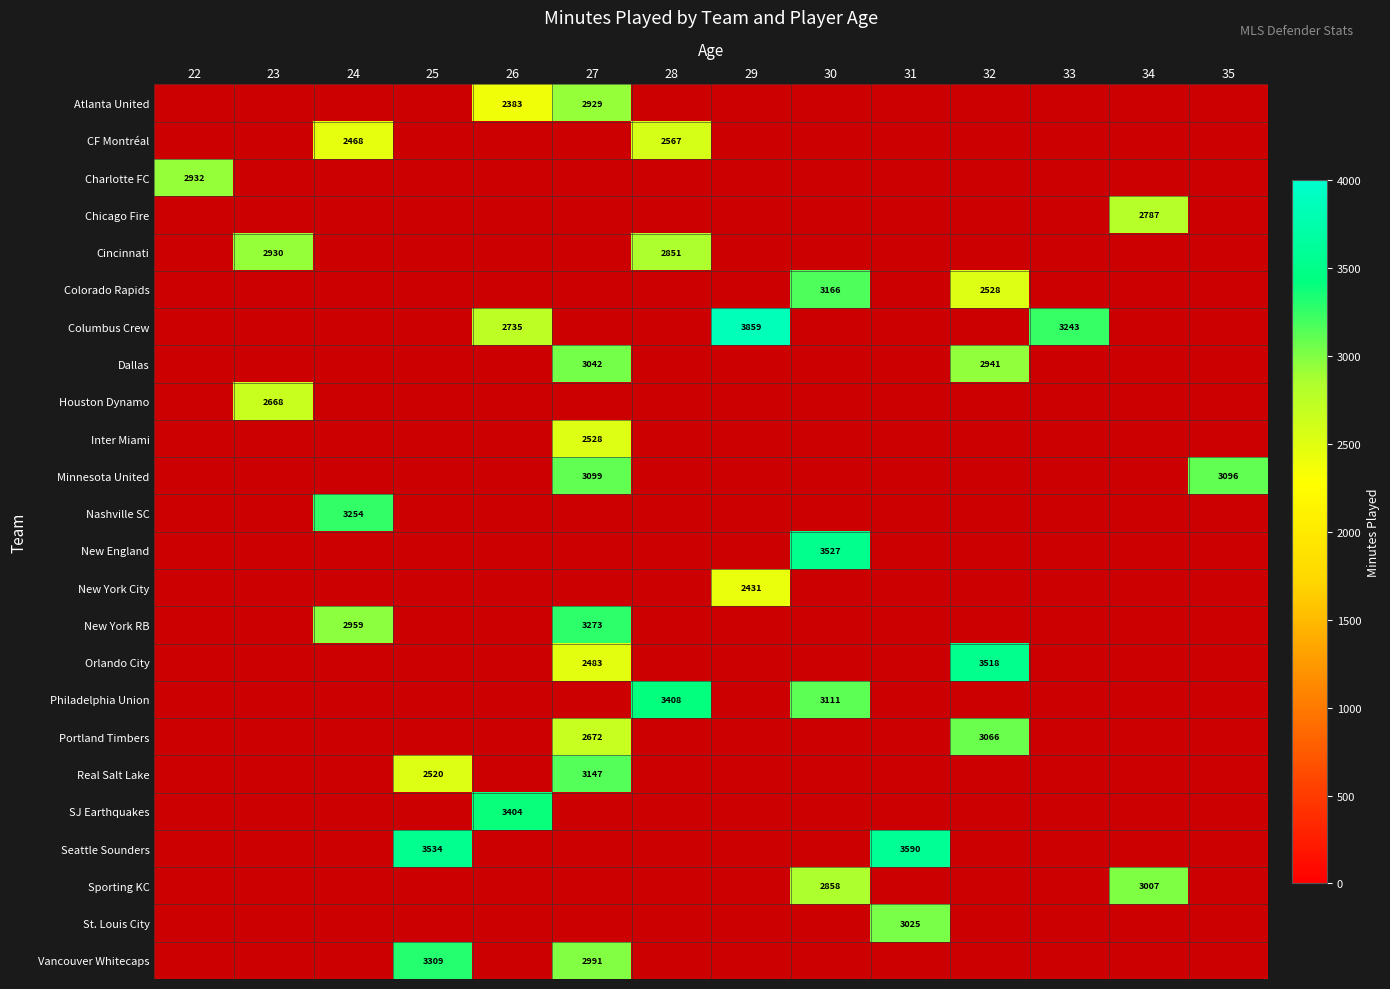

Rank the series at 23 from lowest to highest value.

Atlanta United, CF Montréal, Charlotte FC, Chicago Fire, Cincinnati, Colorado Rapids, Columbus Crew, Dallas, Houston Dynamo, Inter Miami, Minnesota United, Nashville SC, New England, New York City, New York RB, Orlando City, Philadelphia Union, Portland Timbers, Real Salt Lake, SJ Earthquakes, Seattle Sounders, Sporting KC, St. Louis City, Vancouver Whitecaps